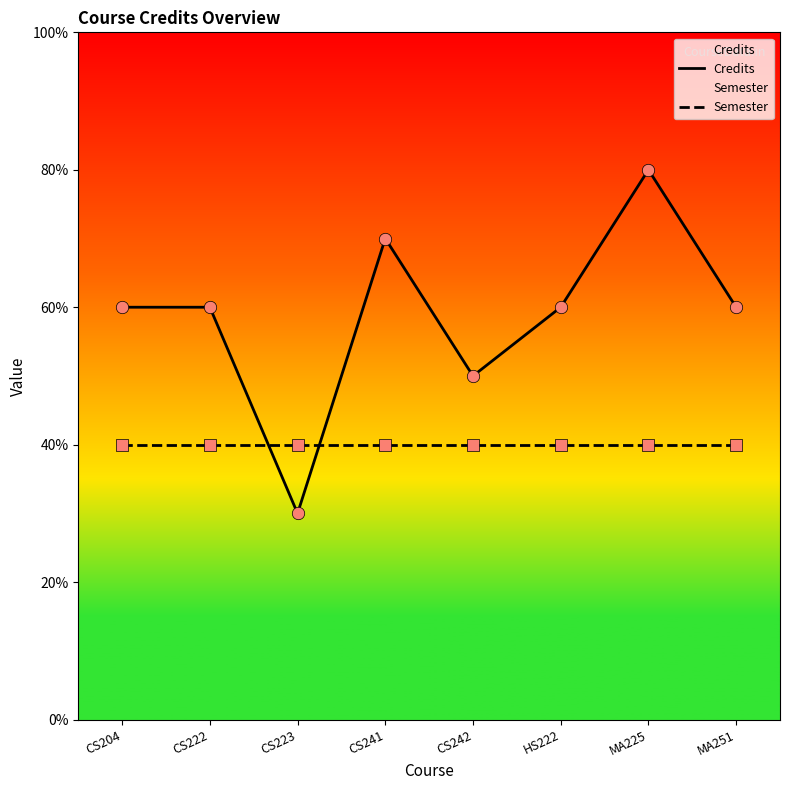

Which series contains the highest Y value?

Credits